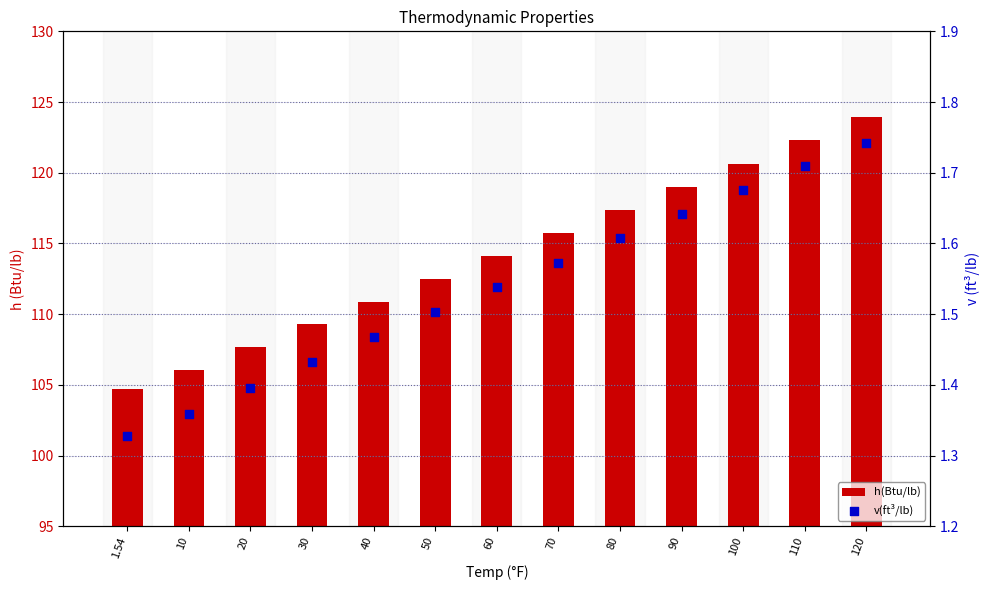

What is the total value across all series at 120?

125.7